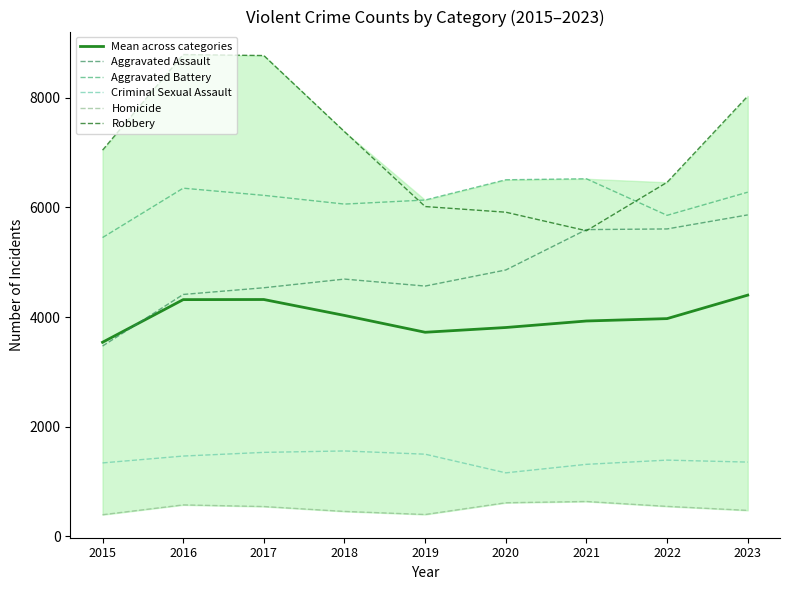

Which category has the highest value in the Aggravated Assault series?

2023